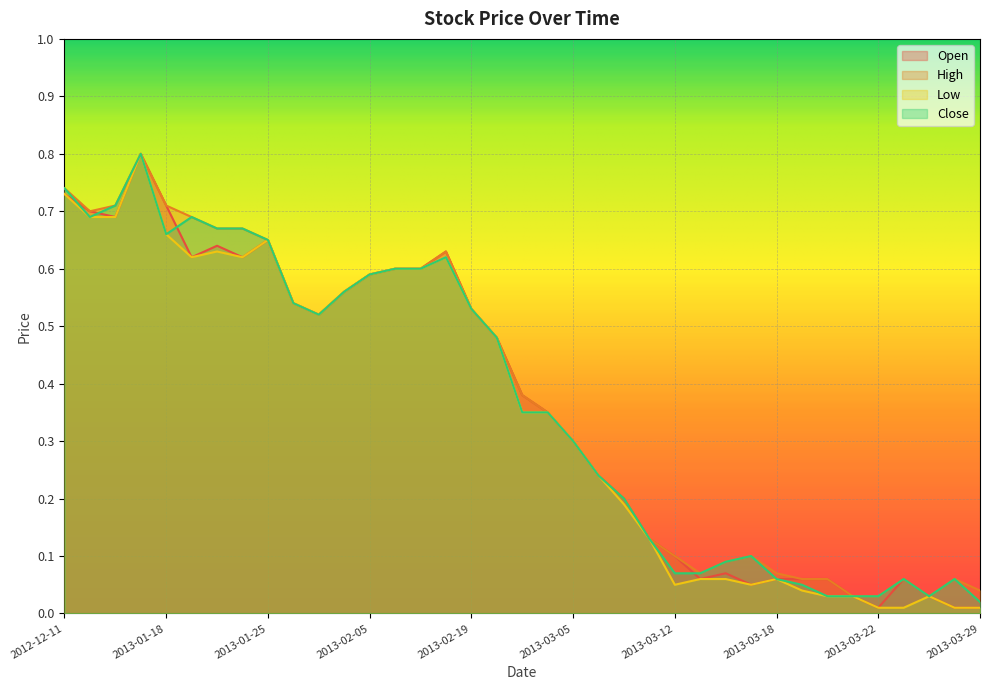

Which has a higher value, 2013-03-13 or 2013-03-25?

2013-03-13